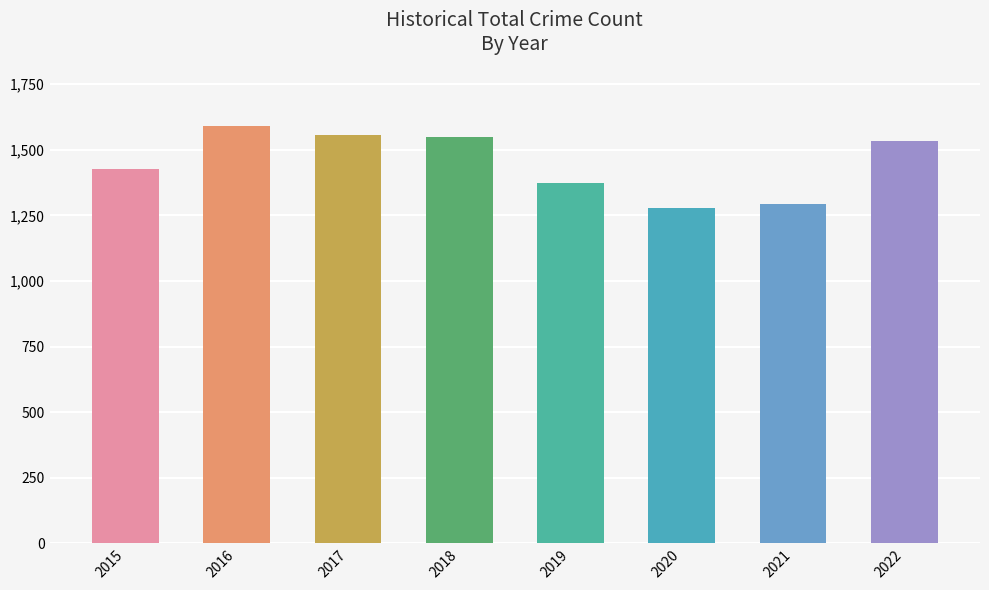

What is the value of the 8th bar from the left?

1535